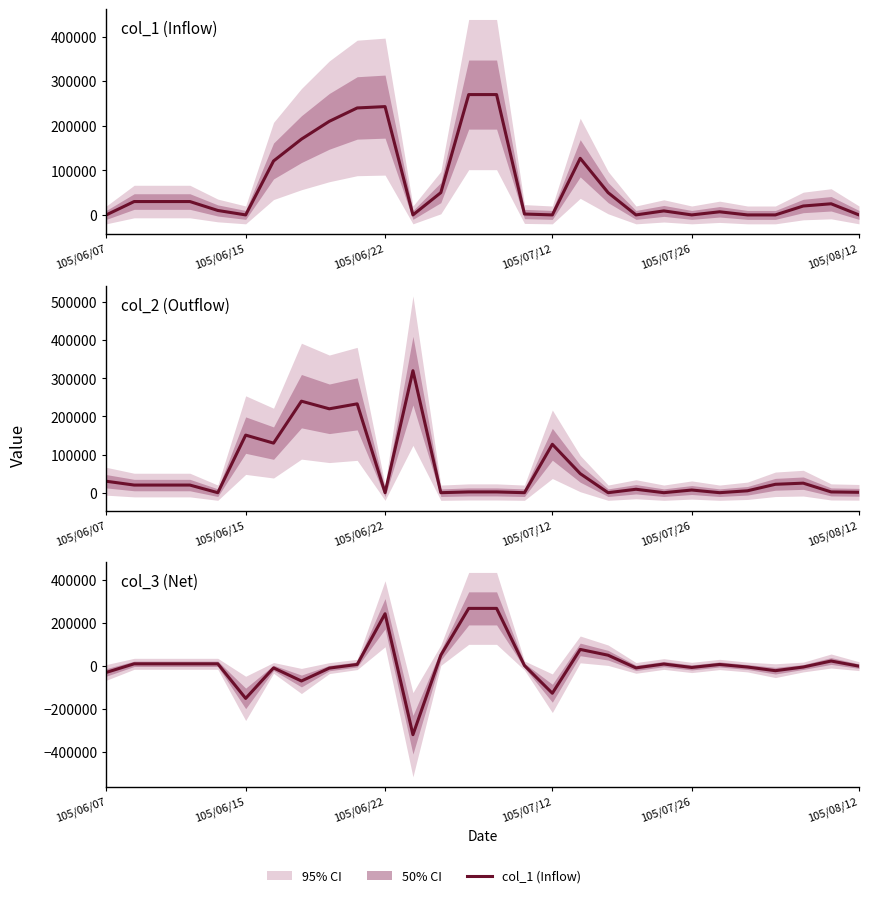

Reading left to right, transcribe all the data shown in this chart.

col_1 (Inflow): 0	30000	30000	30000	10000	0	121000	170000	210000	240000	243000	0	50000	270000	270000	2000	0	127000	50000	0	9000	0	7000	0	0	20000	25000	0
col_2 (Outflow): 30000	20000	20000	20000	0	151000	130000	240000	220000	233000	0	320000	0	2000	2000	0	127000	50000	0	9000	0	7000	0	5000	22000	25000	2000	1000
col_3 (Net): -30000	10000	10000	10000	10000	-151000	-9000	-70000	-10000	7000	243000	-320000	50000	268000	268000	2000	-127000	77000	50000	-9000	9000	-7000	7000	-5000	-22000	-5000	23000	-1000